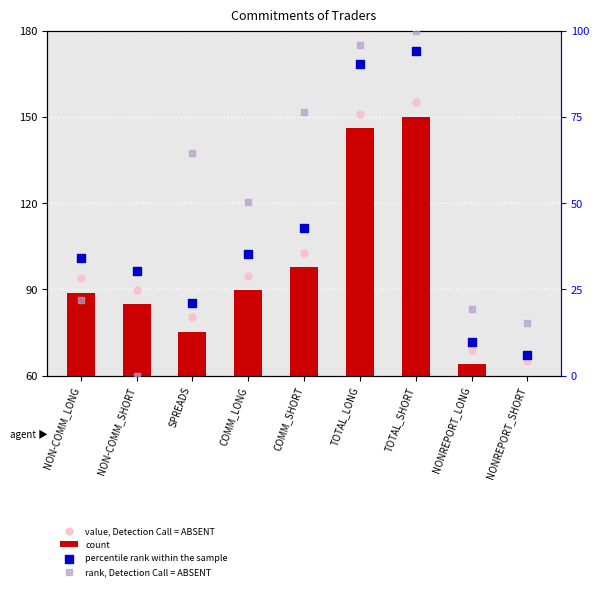

Which series contains the lowest Y value?

rank, Detection Call = ABSENT